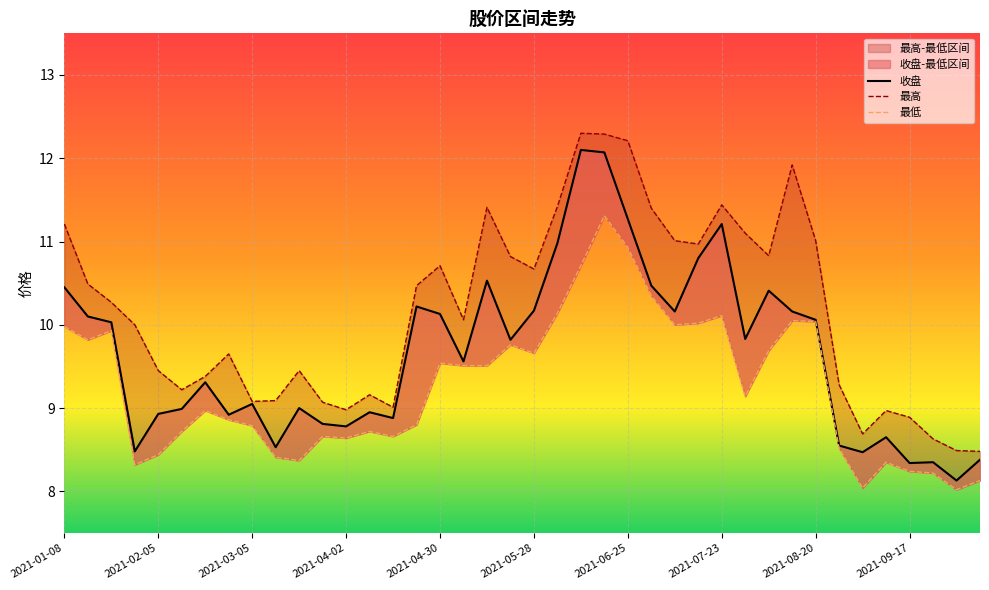

Rank the series by their average value, from lowest to highest.

最低, 收盘, 最高